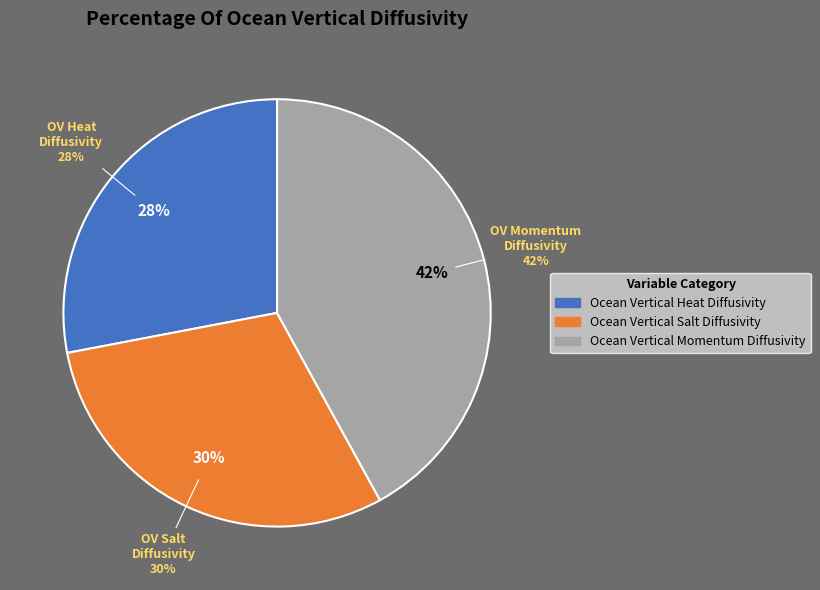

True or false: Ocean Vertical Momentum Diffusivity accounts for 42% of the total.

True